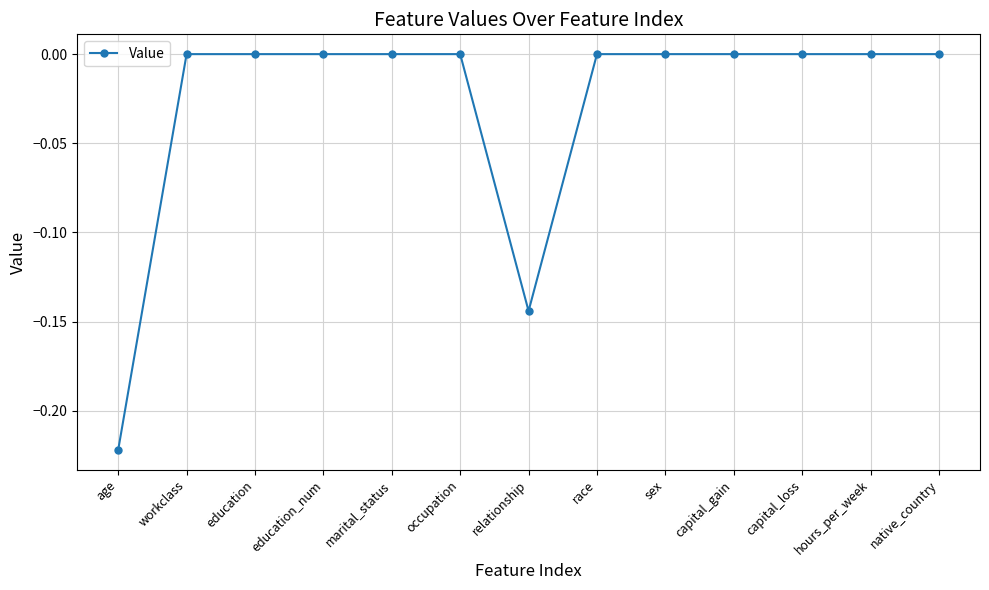

What is the sum of all values?

-0.4